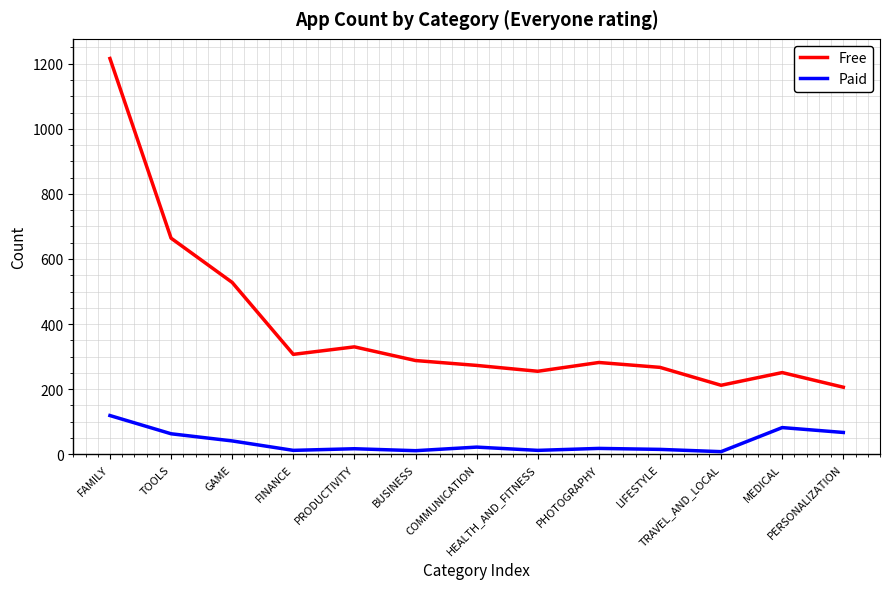

What are all the series names shown in the legend?

Free, Paid